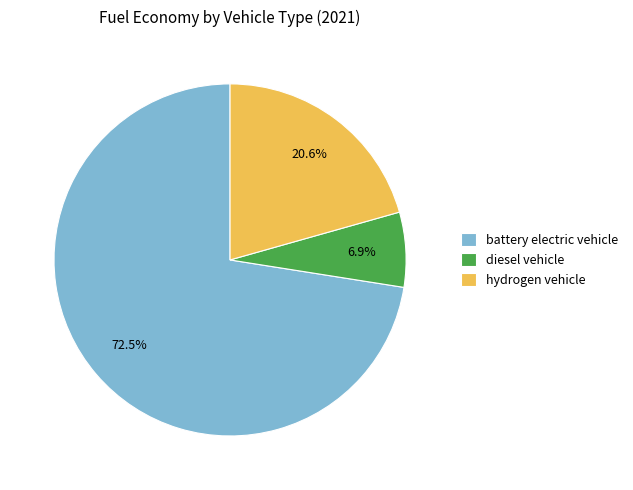

Is battery electric vehicle the majority of the pie?

Yes